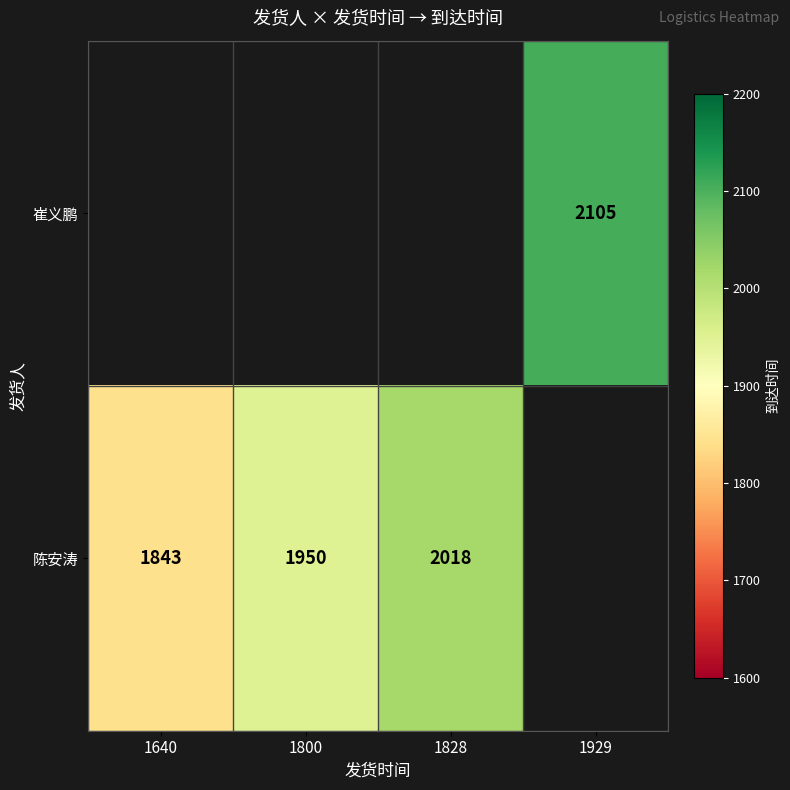

What is the sum of the 陈安涛 values at 1800 and 1640?

3793